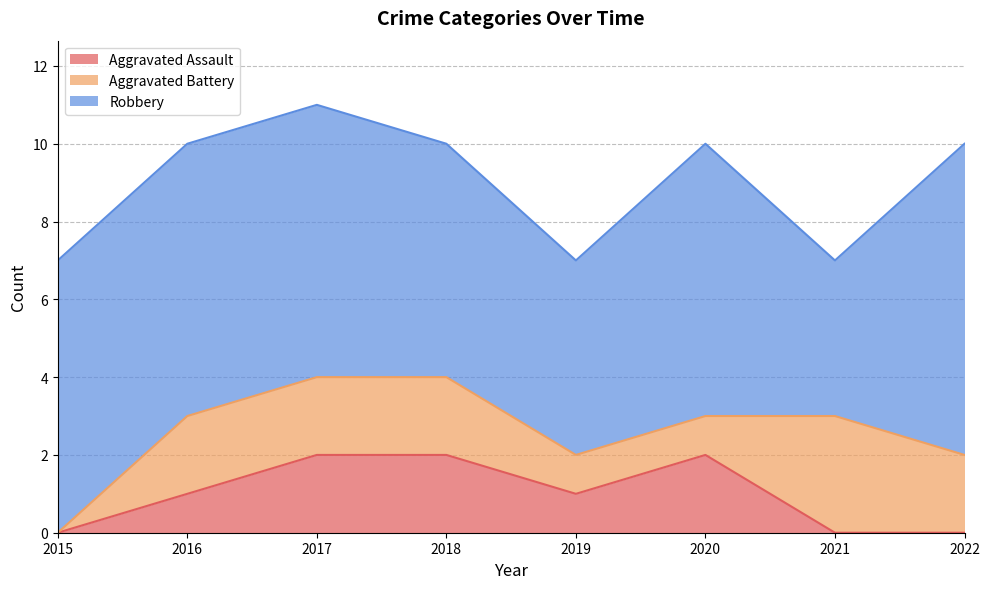

Reading left to right, what are all the values shown in this chart?

Aggravated Assault: 2015=0	2016=1	2017=2	2018=2	2019=1	2020=2	2021=0	2022=0
Aggravated Battery: 2015=0	2016=2	2017=2	2018=2	2019=1	2020=1	2021=3	2022=2
Robbery: 2015=7	2016=7	2017=7	2018=6	2019=5	2020=7	2021=4	2022=8